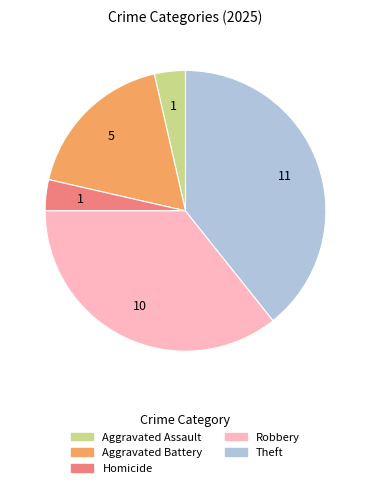

Is there any slice that represents more than half of the pie?

No